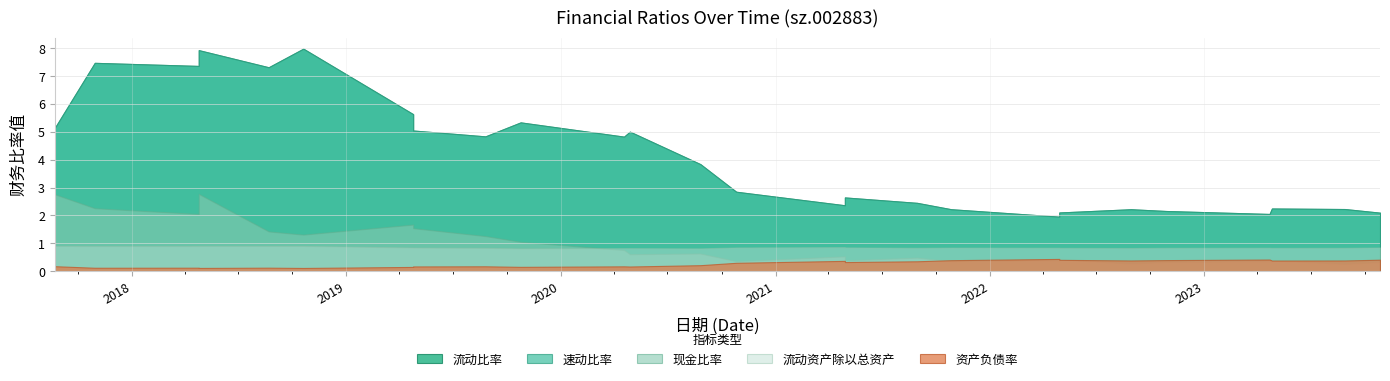

What is the average value of the 速动比率 series?

4.1